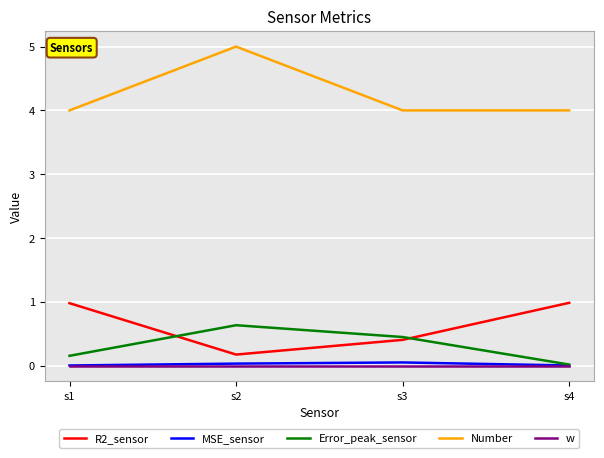

How many interior local valleys does the R2_sensor series have?

1